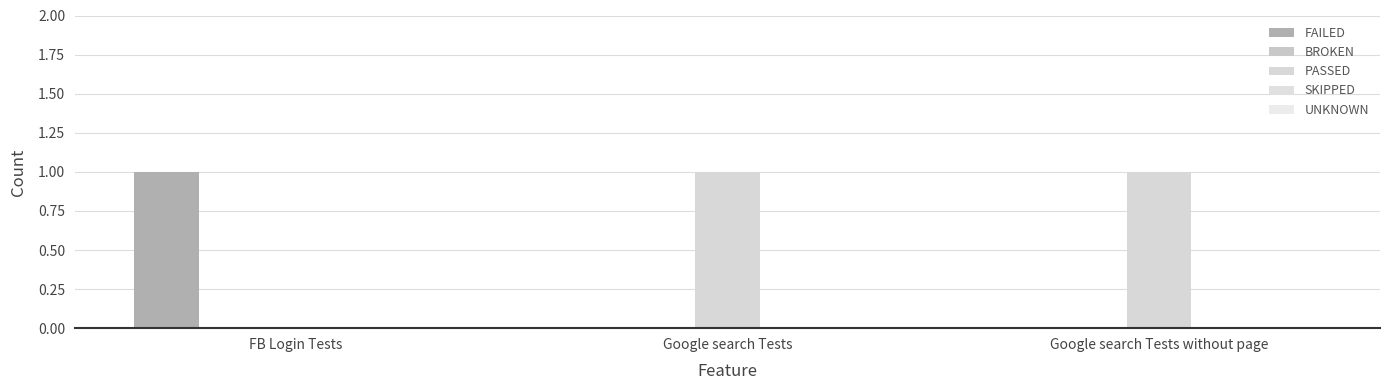

What is the greatest value displayed?

1